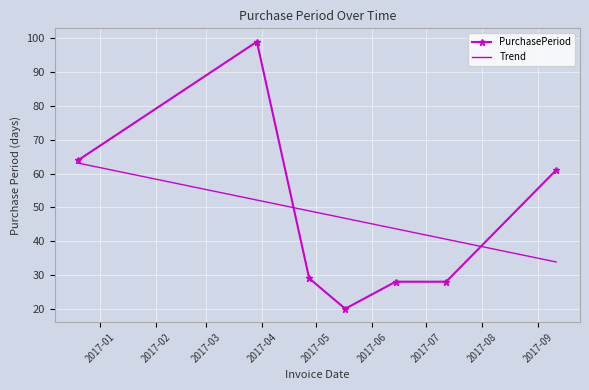

True or false: there are more than 0 points higher than both neighbors.

True